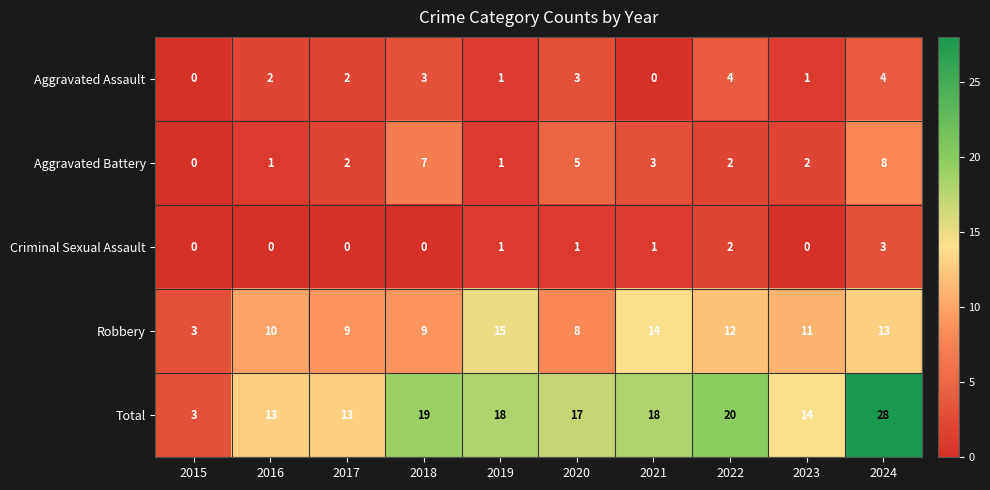

Which series has the widest spread of values?

Total